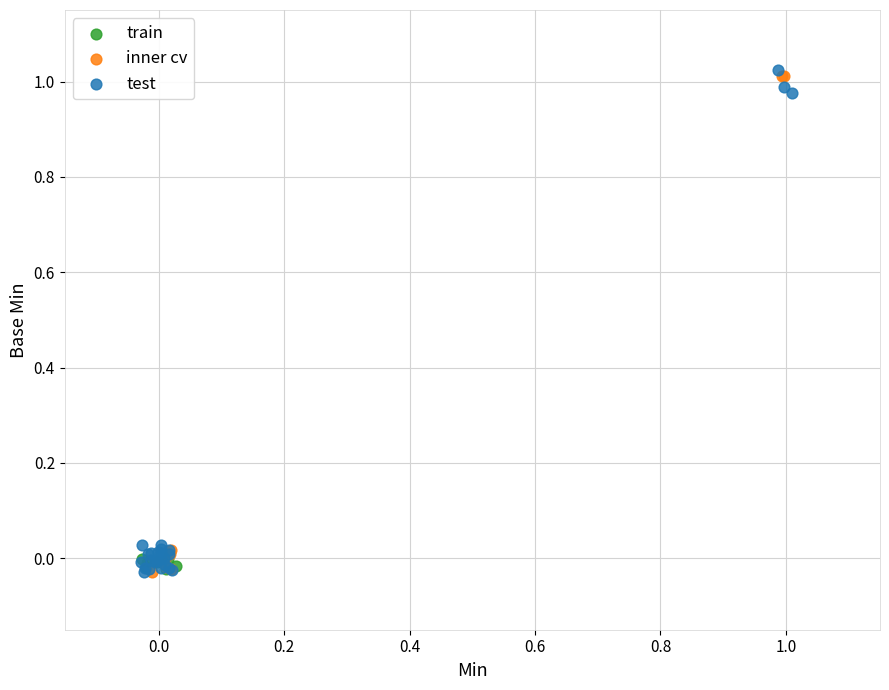

Which series reaches the maximum Y coordinate?

test